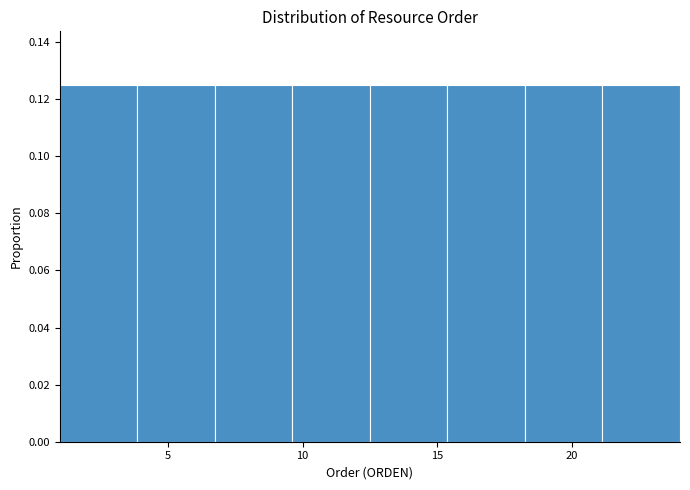

Reading left to right, transcribe this chart: for each bar, give the range it covers on the x-axis and its height. Neither the bar edges nor the heights are printed on the chart, so give them approximately, as read against the axes.

1.0 to 4.0: 0.126
4.0 to 7.0: 0.126
7.0 to 9.5: 0.126
9.5 to 12.5: 0.126
12.5 to 15.5: 0.126
15.5 to 18.5: 0.126
18.5 to 21.0: 0.126
21.0 to 24.0: 0.126